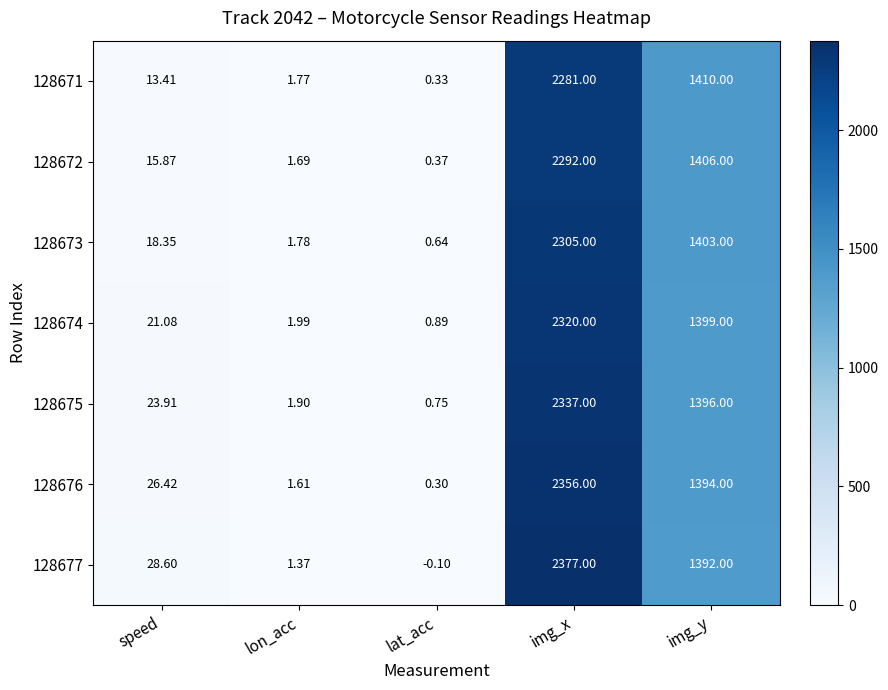

Where does the 128673 series first go above 18?

speed